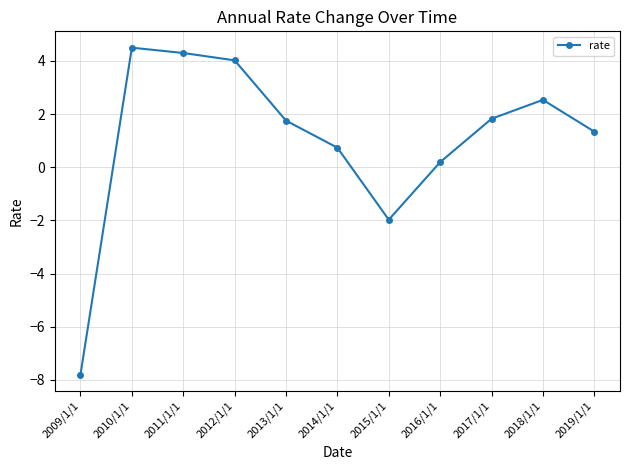

How many negative values are there?

2